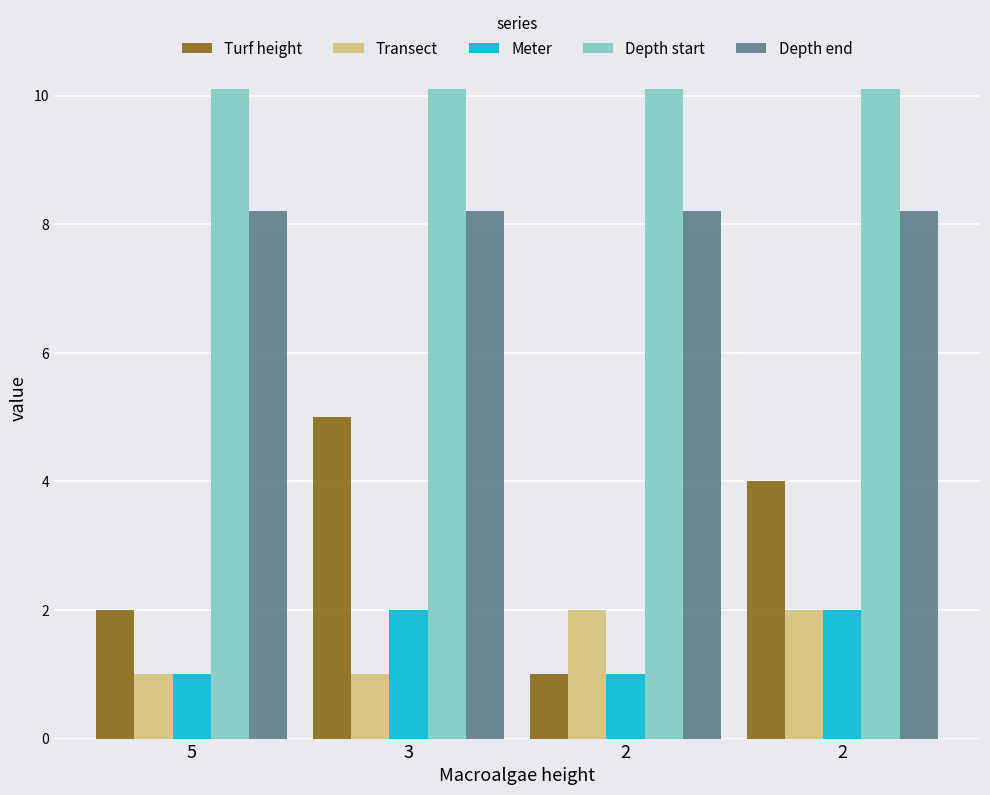

Are the bars grouped side by side (vs. stacked)?

Yes